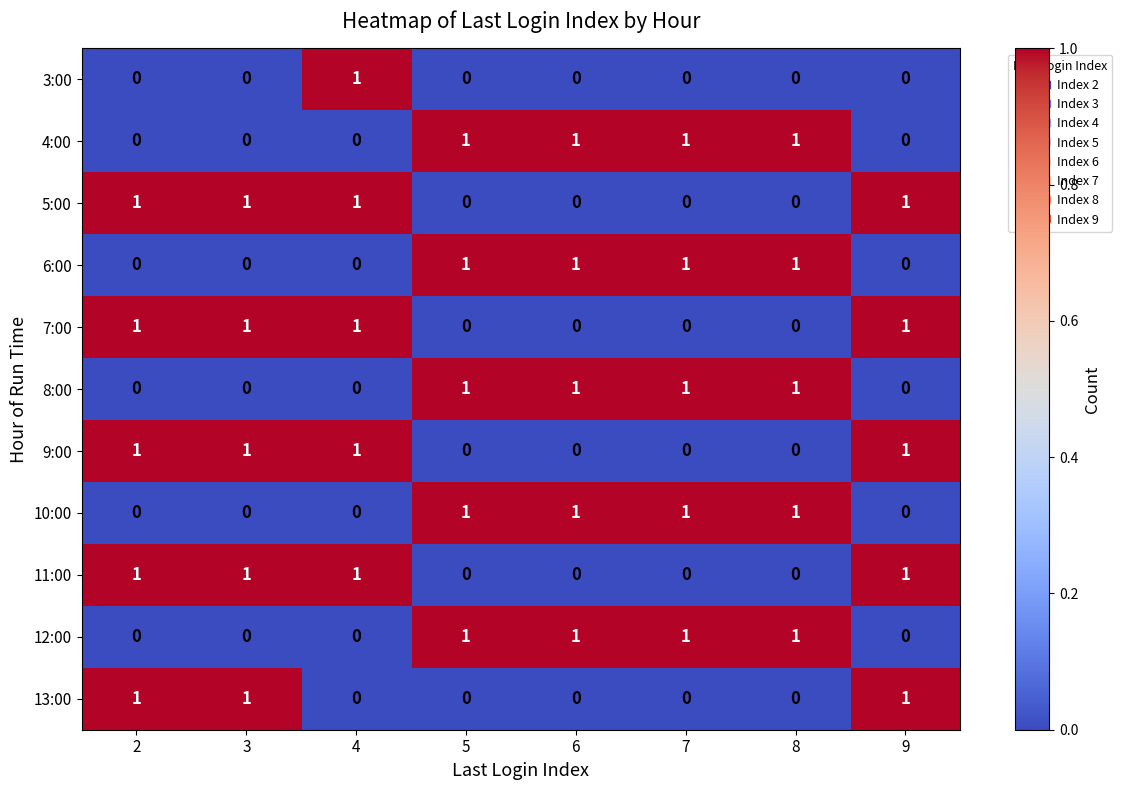

What is the total value across all series at 4?

5